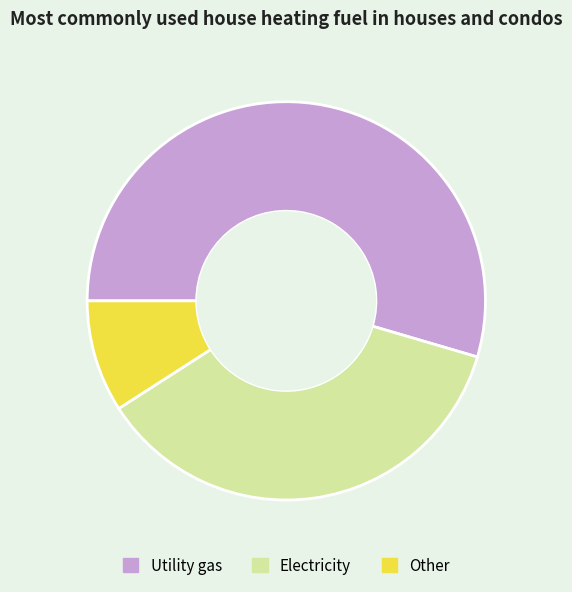

Is the sum of Other and Utility gas greater than half?

Yes